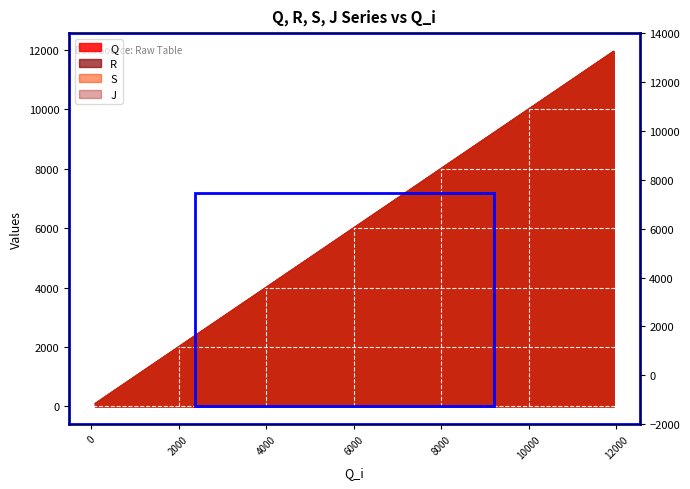

True or false: S and Q cross at least once.

False